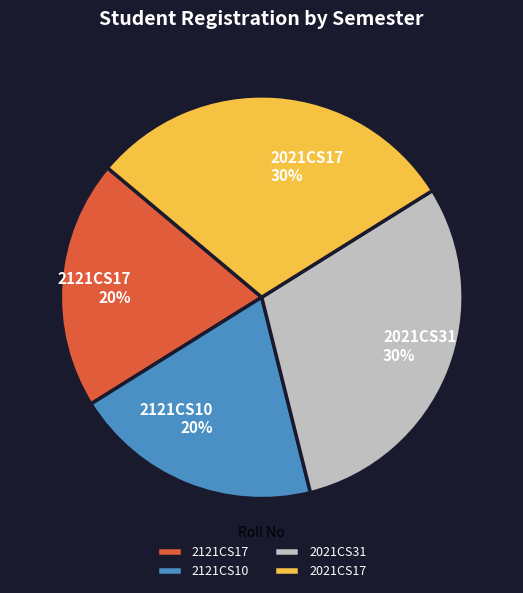

Count the number of slices in the pie.

4